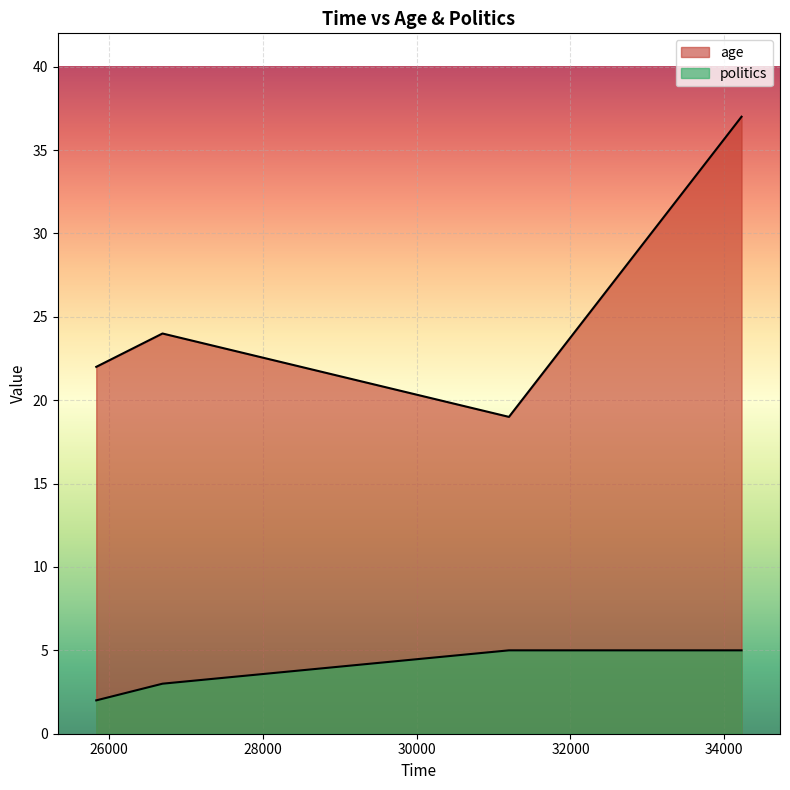

Which series has the widest spread of values?

age